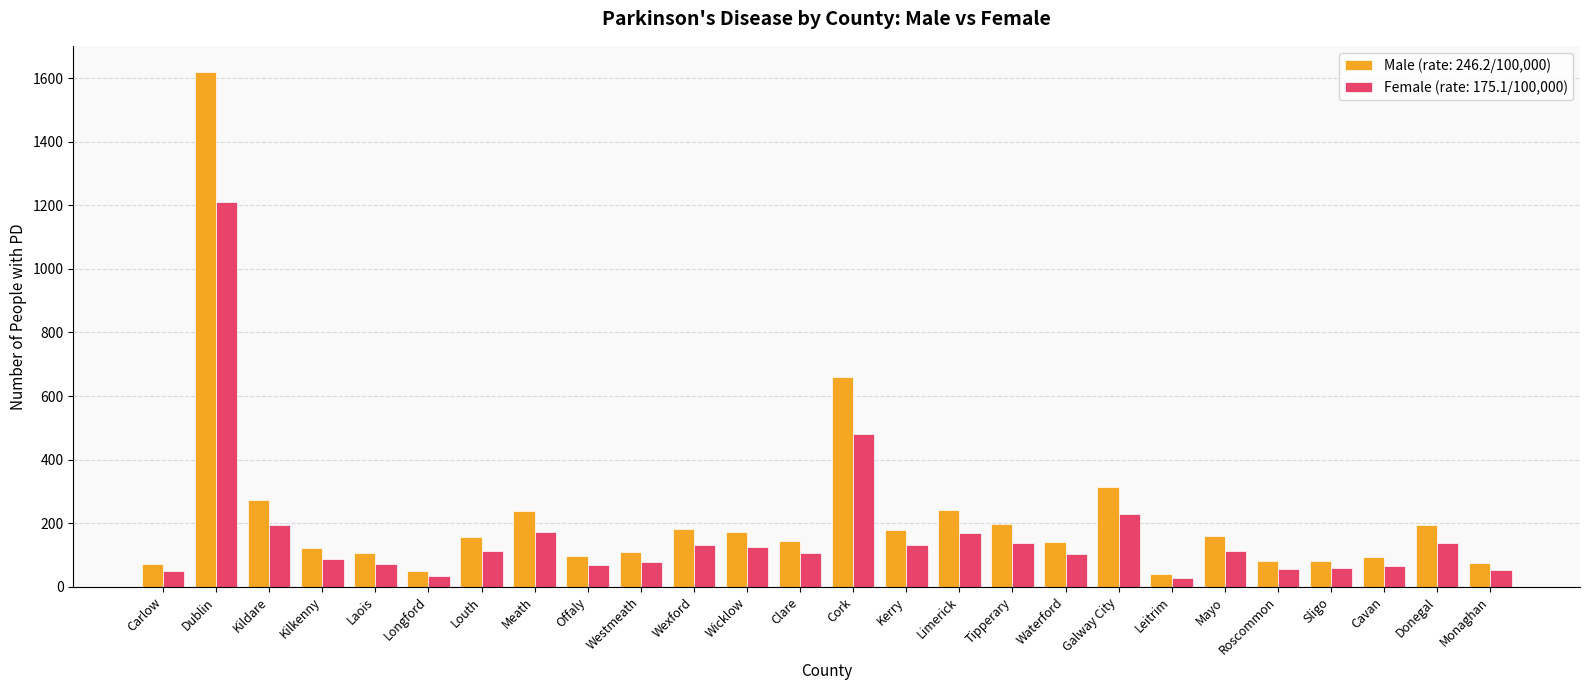

How many groups of bars are there?

26